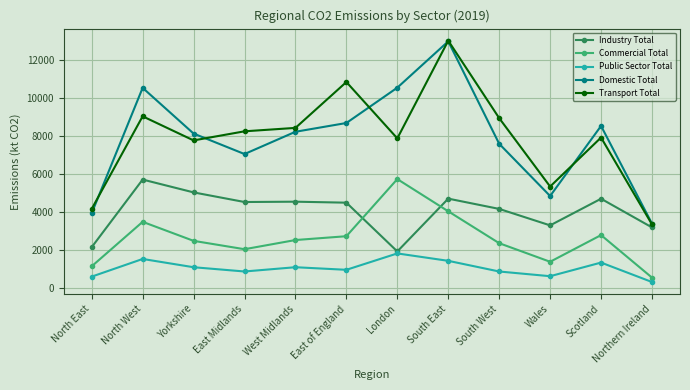

At Scotland, list the series in order from smallest to largest.

Public Sector Total, Commercial Total, Industry Total, Transport Total, Domestic Total